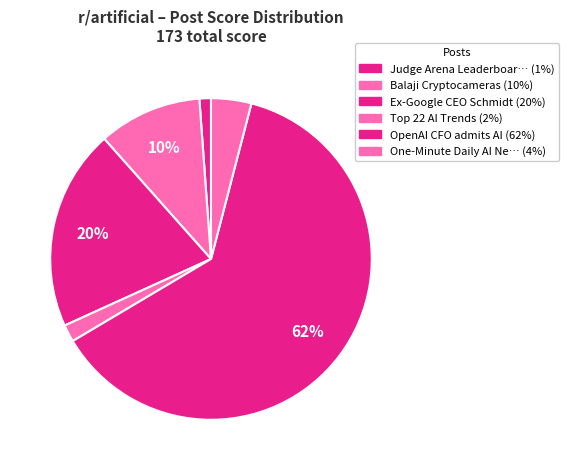

Which slice represents more than half of the pie?

OpenAI CFO admits AI